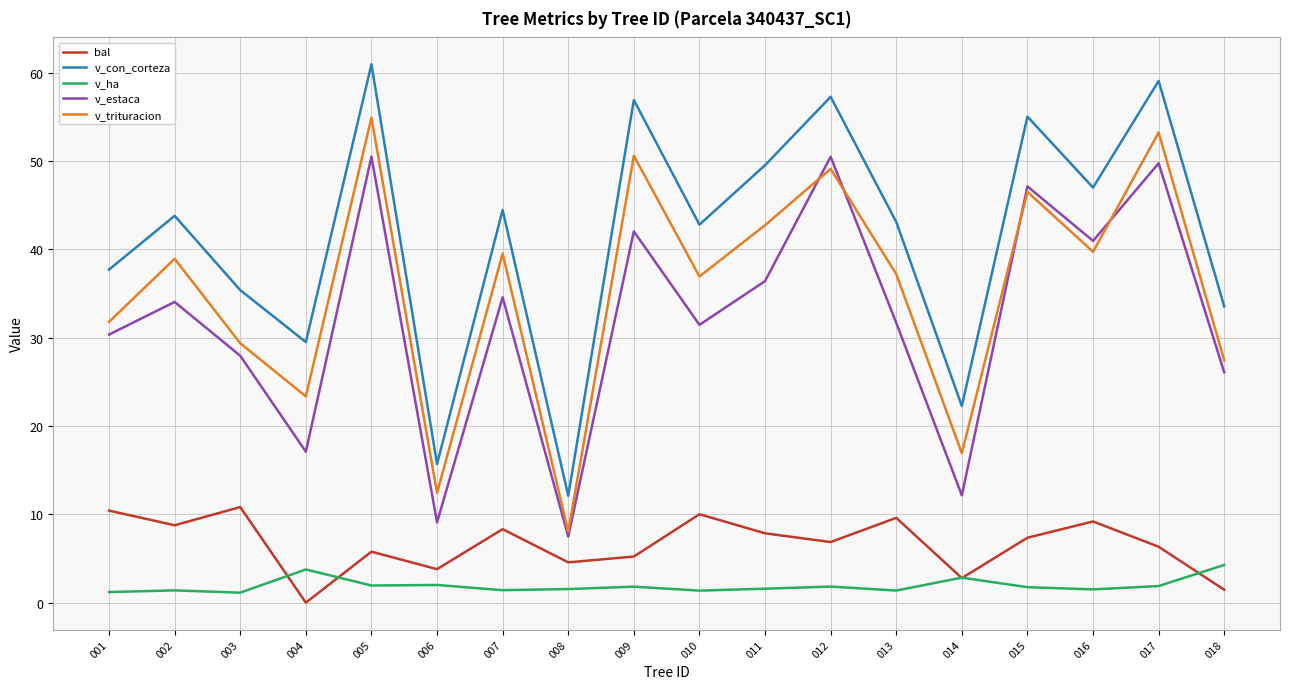

How many series are shown in this chart?

5